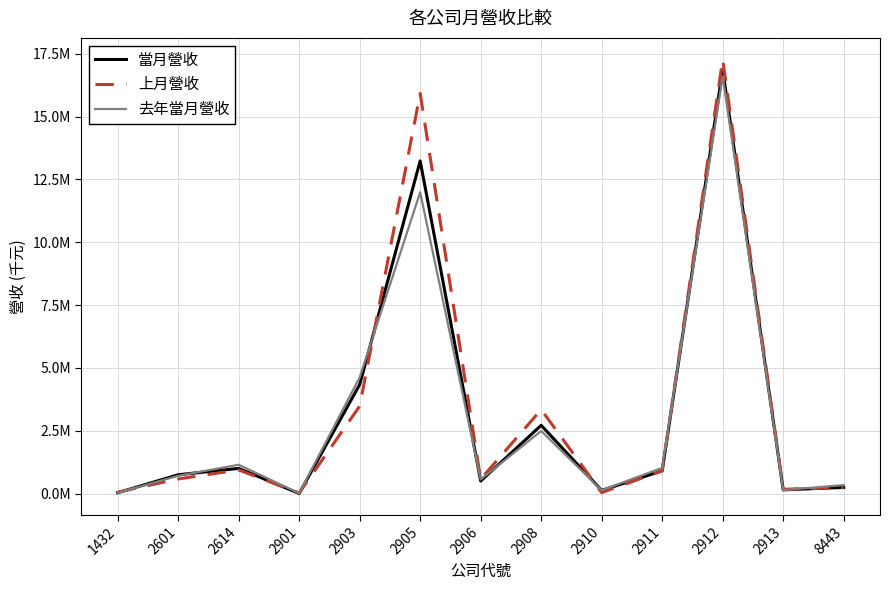

Rank the series at 2903 from lowest to highest value.

上月營收, 當月營收, 去年當月營收